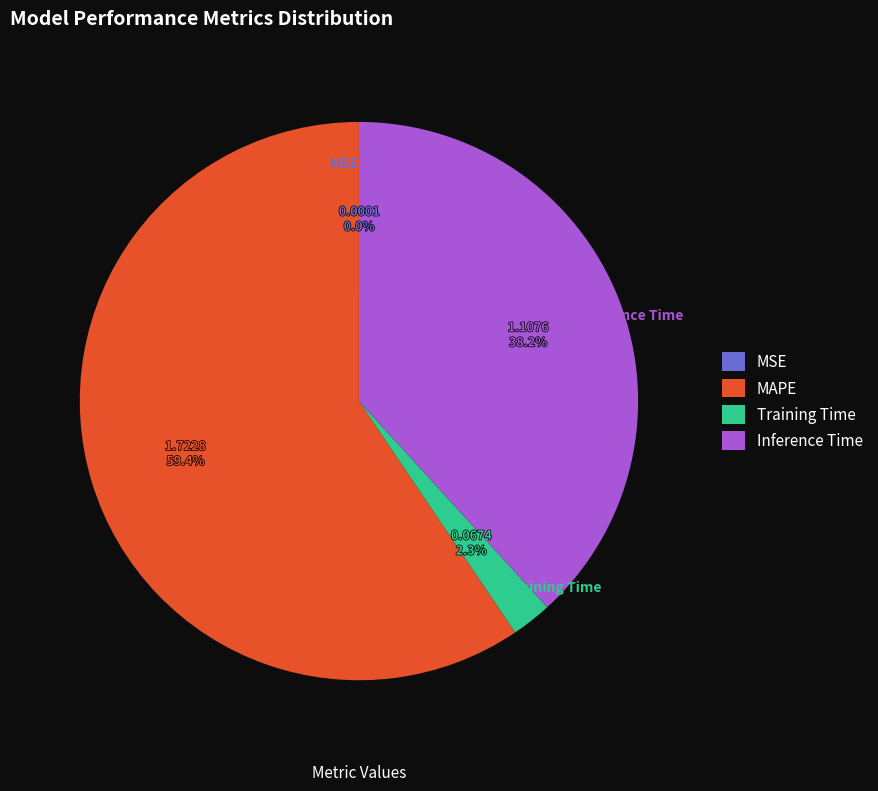

What is the ratio of the value at MAPE to the value at Inference Time?

1.6